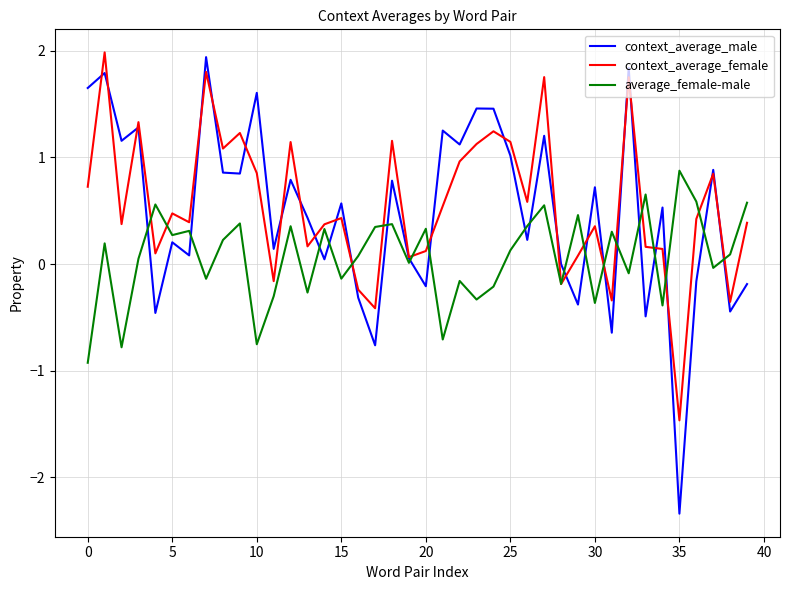

Which series has the largest range (max minus min)?

context_average_male